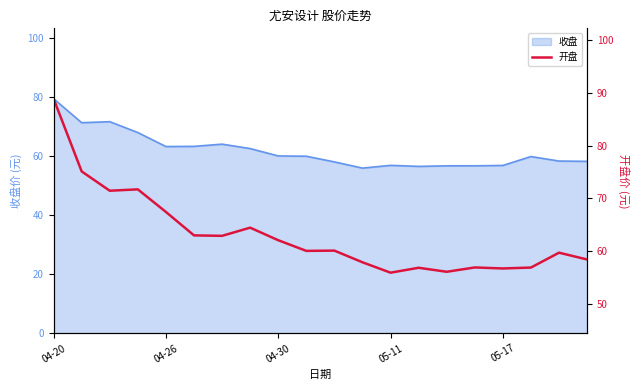

At which label does 收盘 reach its peak?

04-20